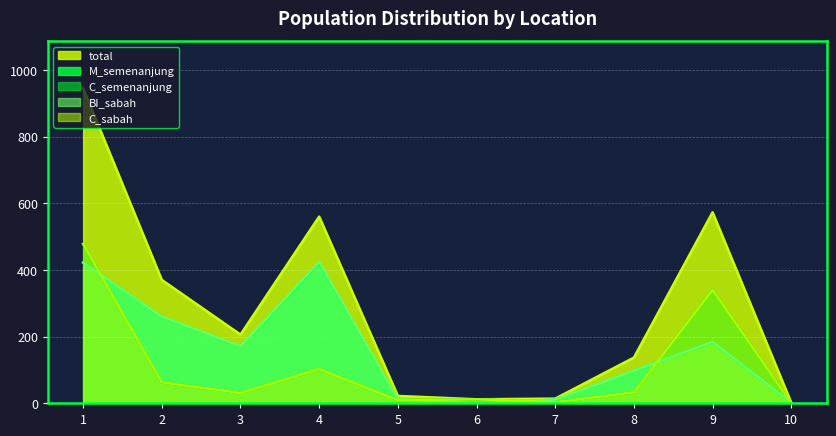

At which label is total closest to 473?

4